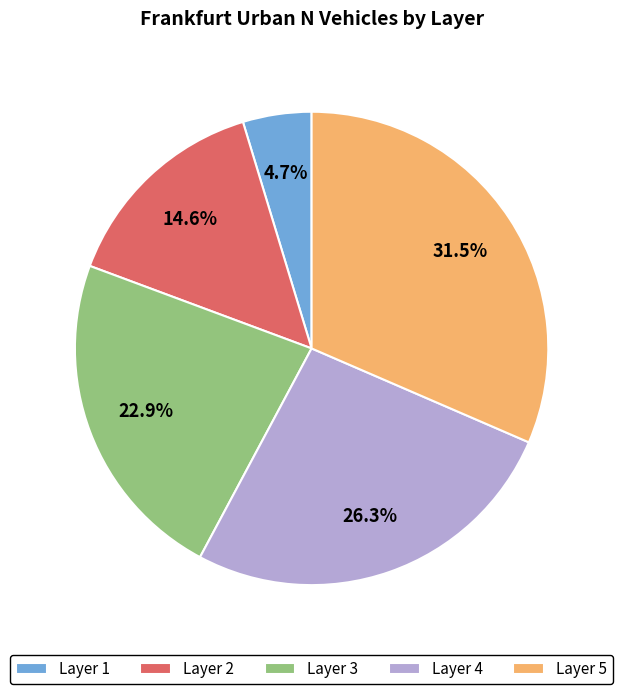

What is the largest slice in the pie chart?

Layer 5